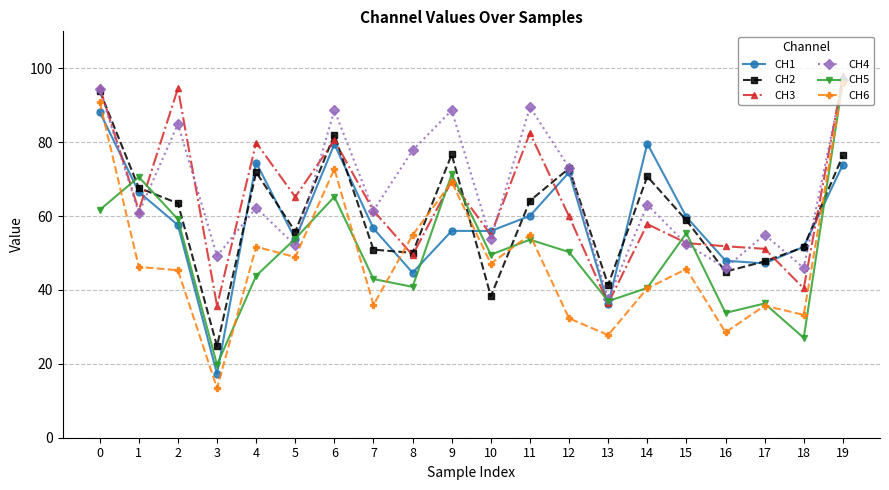

At which category is the sum across all series the highest?

19